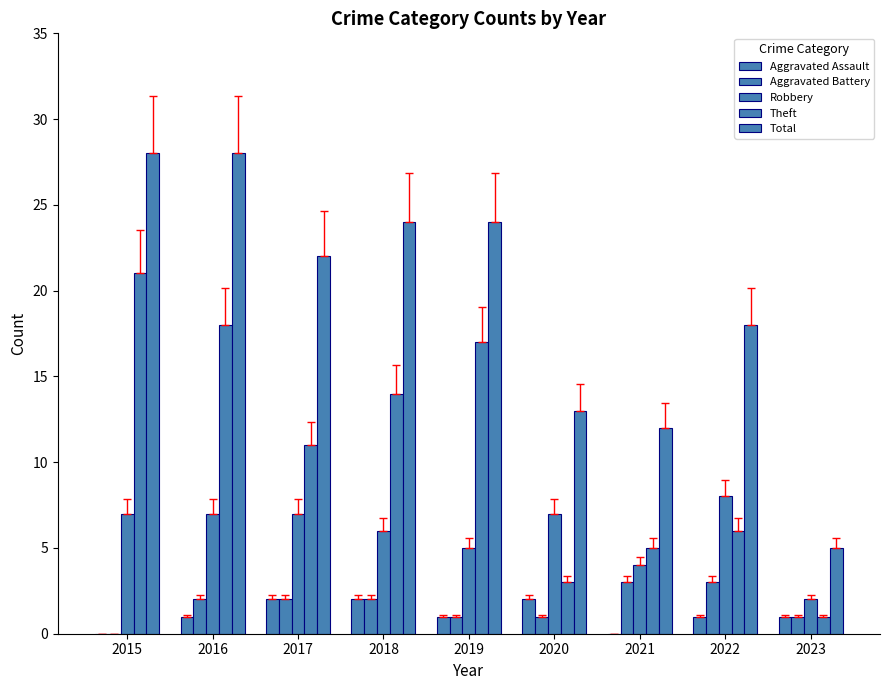

How many series are shown in this chart?

5